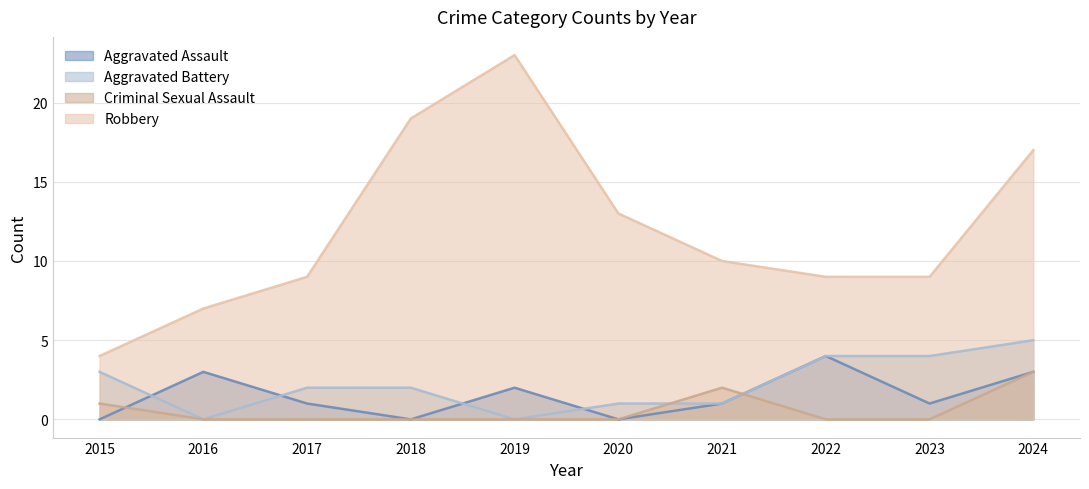

How many Aggravated Assault values are between 0 and 3?

9